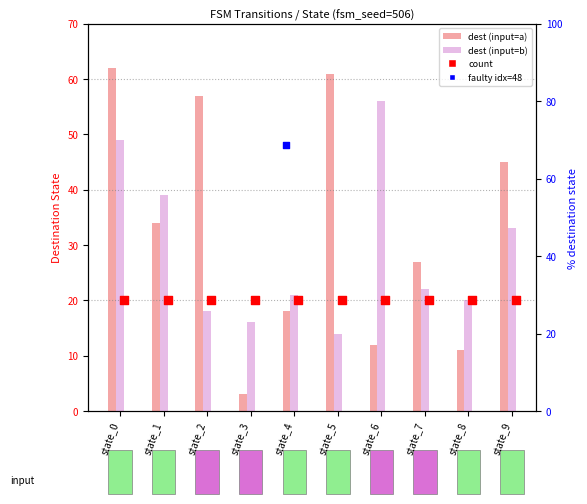

Is the value of dest (input=a) at state_6 greater than the value of dest (input=b) at state_7?

No